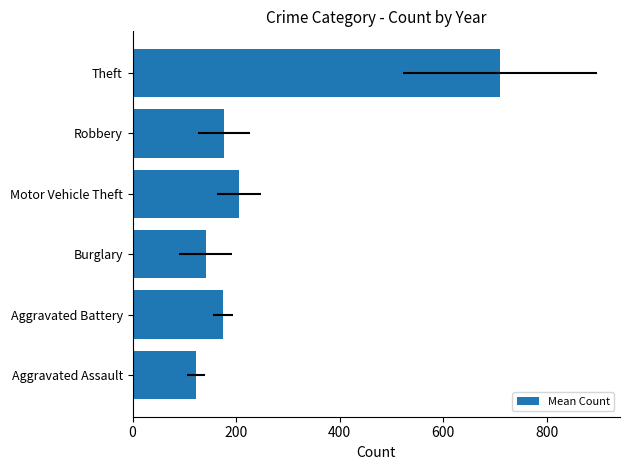

The value at Burglary is 225.3. True or false?

False